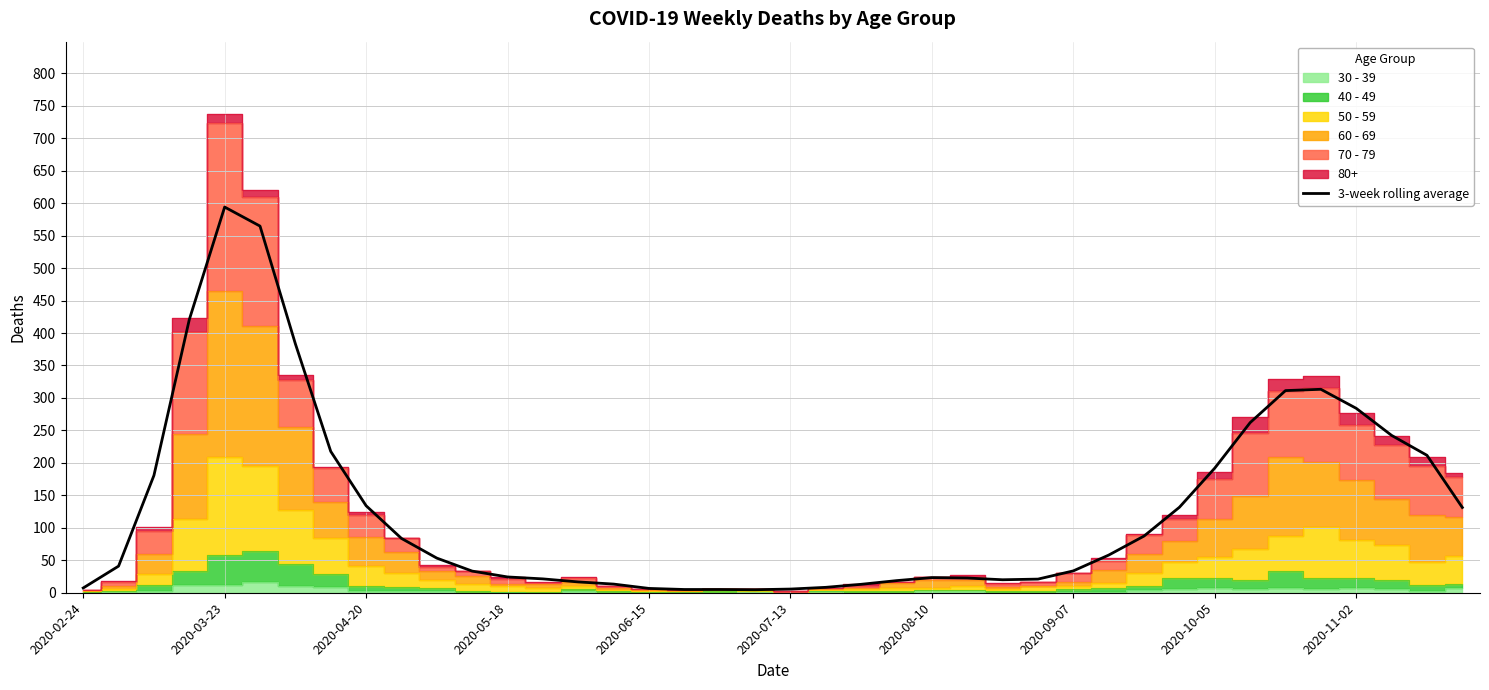

How many data points does each series have?

40